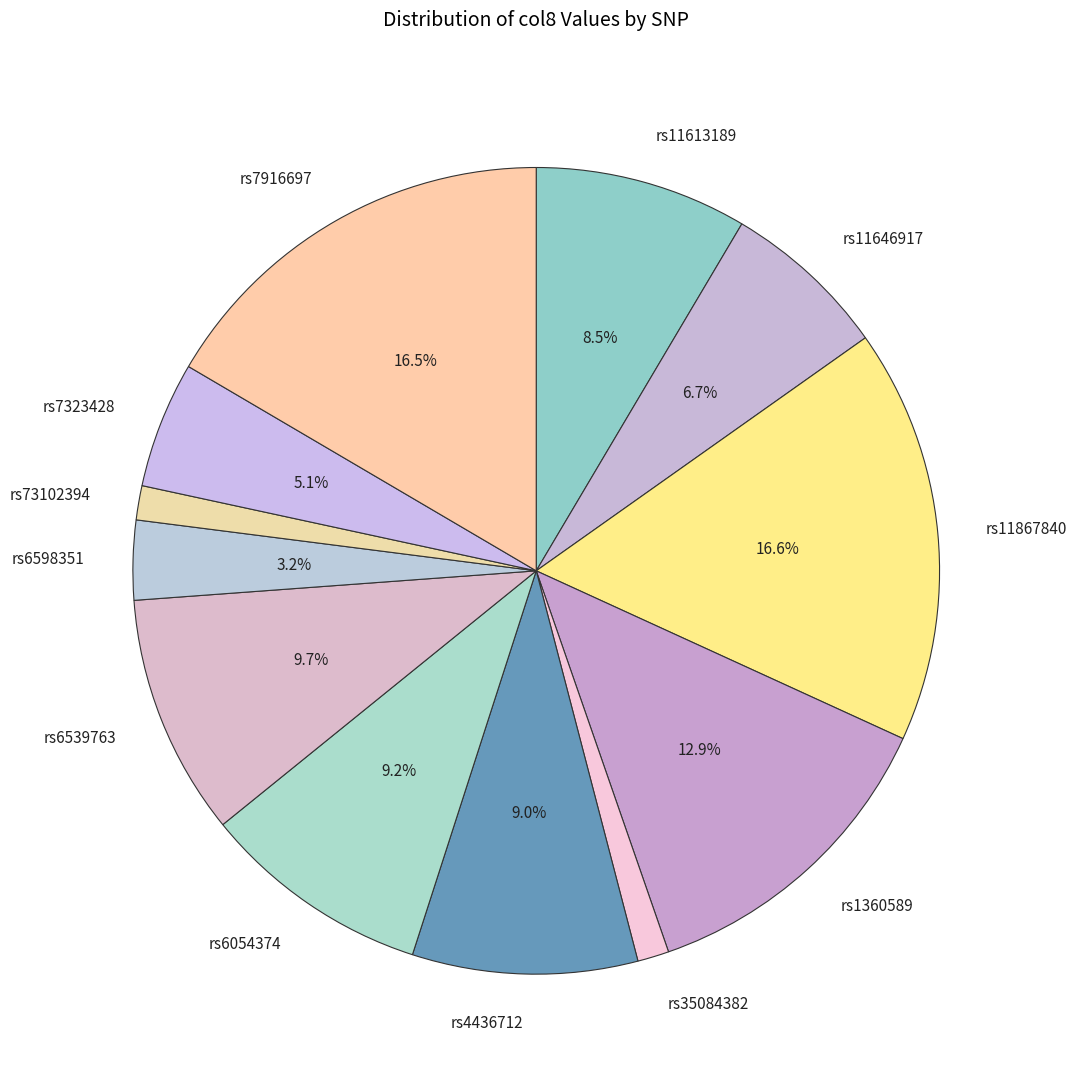

Is rs6539763 the majority of the pie?

No